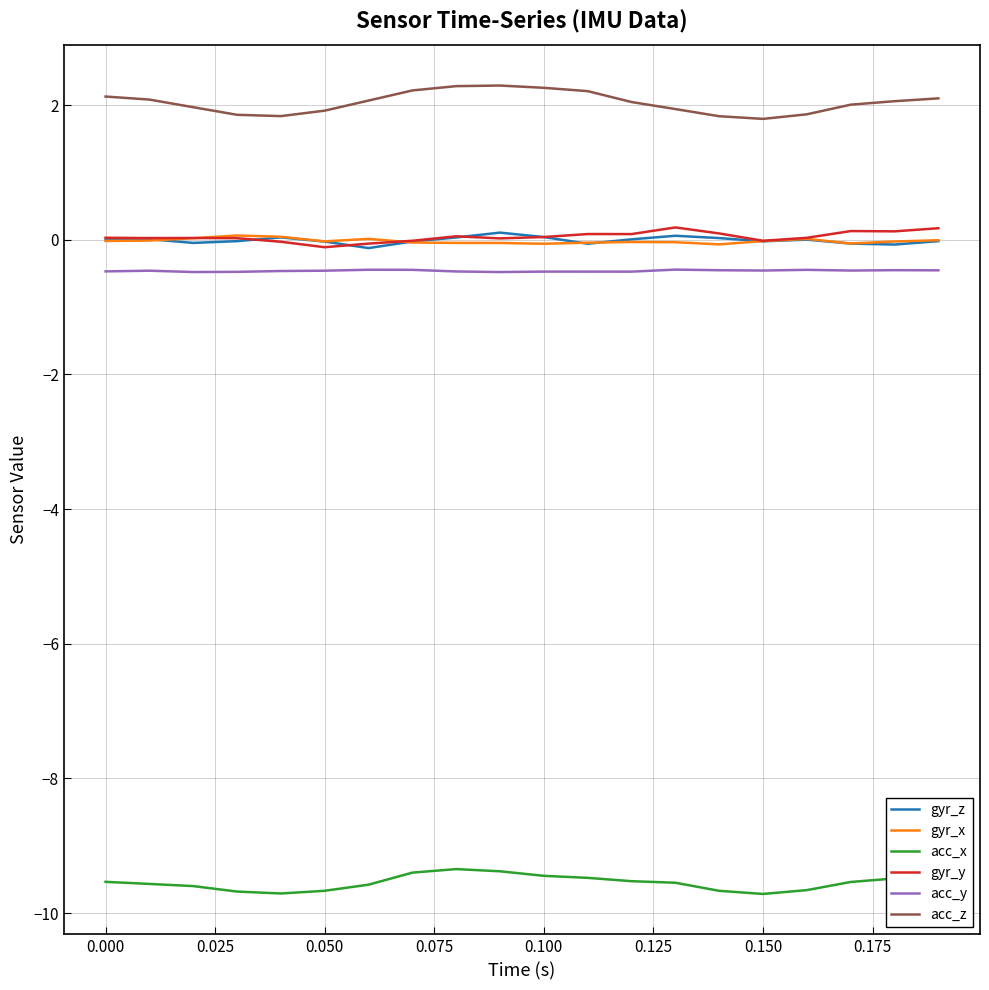

In acc_x, how many points are lower than both neighbors (excluding endpoints)?

2